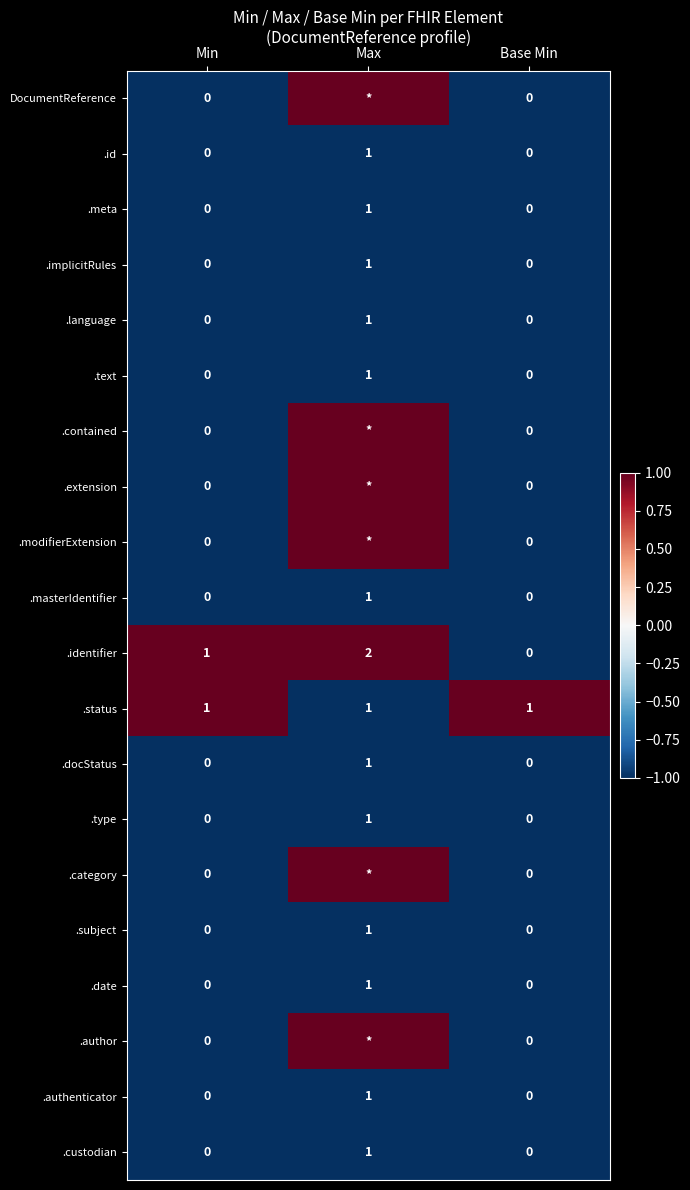

Which category has the highest value in the .language series?

Max